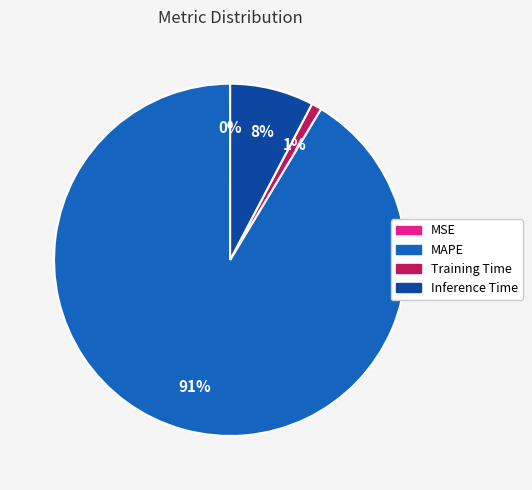

Is it true that MAPE is 91% of the pie?

True